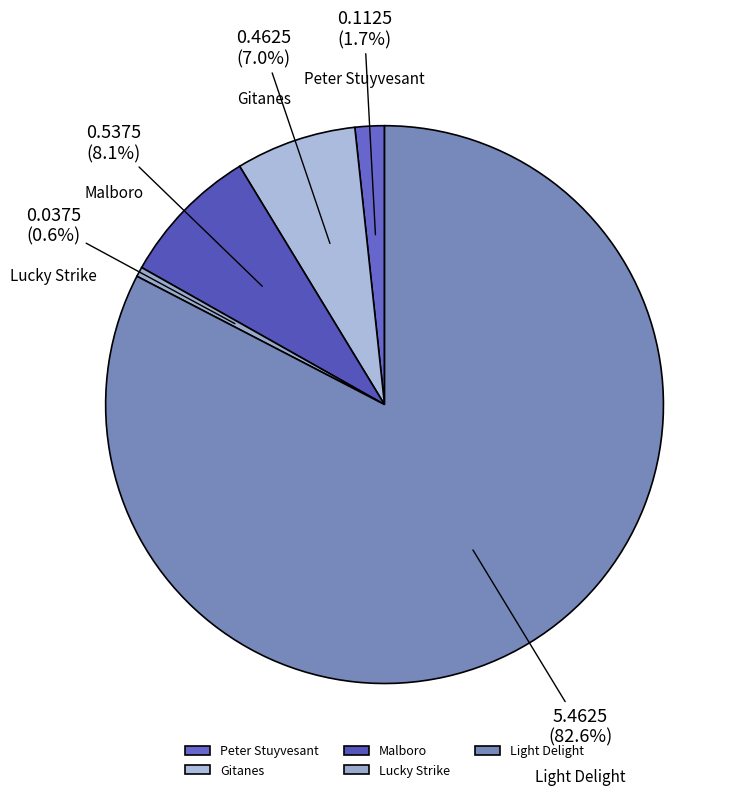

Combined, what portion of the pie is Lucky Strike and Malboro?

8.7%